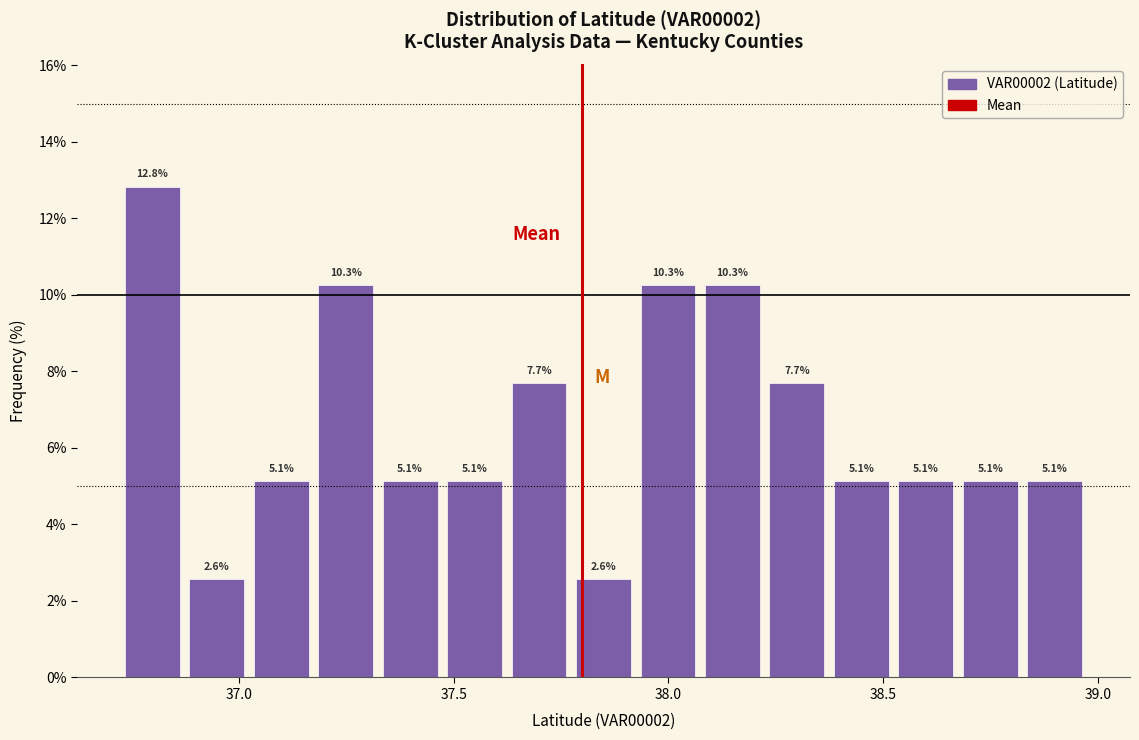

Around what value on the x-axis is the tallest bar? Give the approximate position of its centre, as read against the axis.

36.80